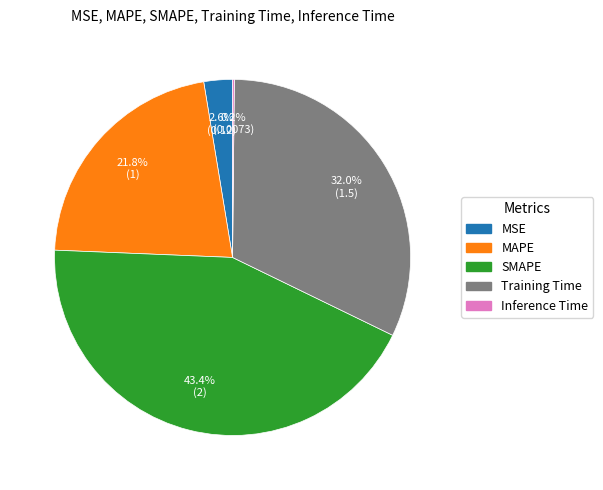

Combined, what portion of the pie is SMAPE and MSE?

46.0%